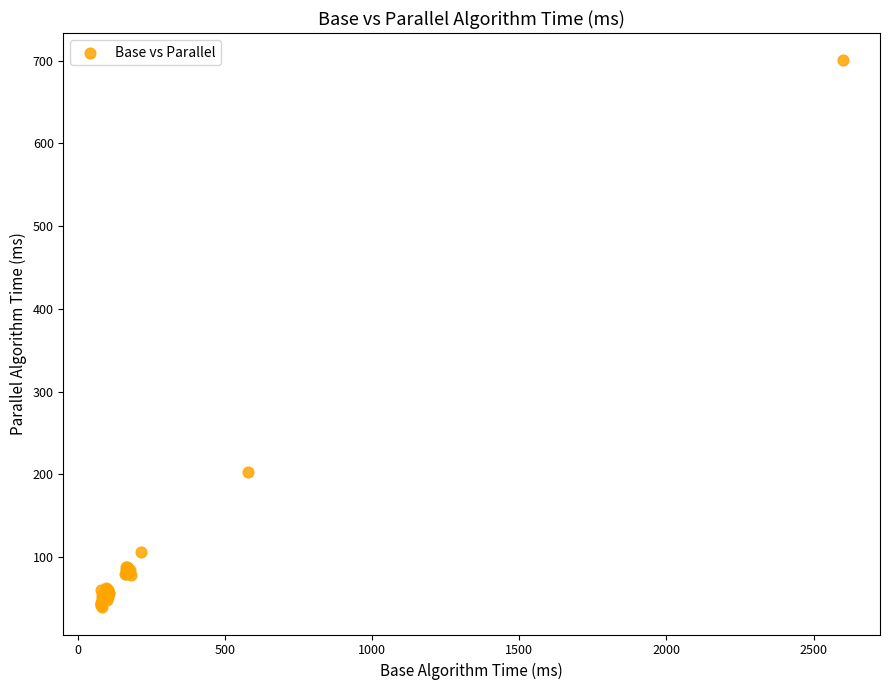

What Y value in the scatter plot is closest to 369?

202.6